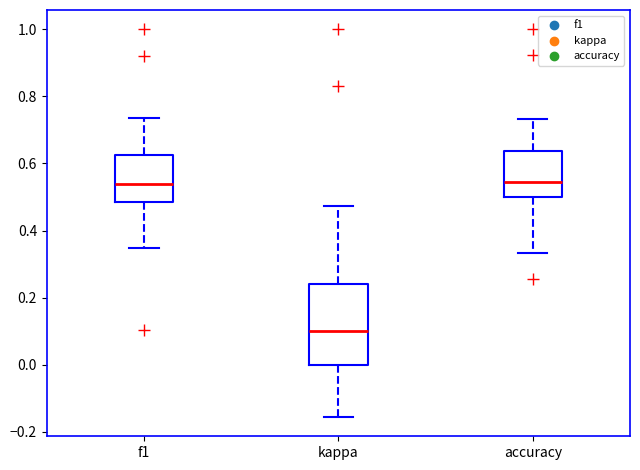

Where is the upper edge of the box for kappa on the y-axis? The values are not printed on the chart, so give them approximately, as read against the axis.

0.24